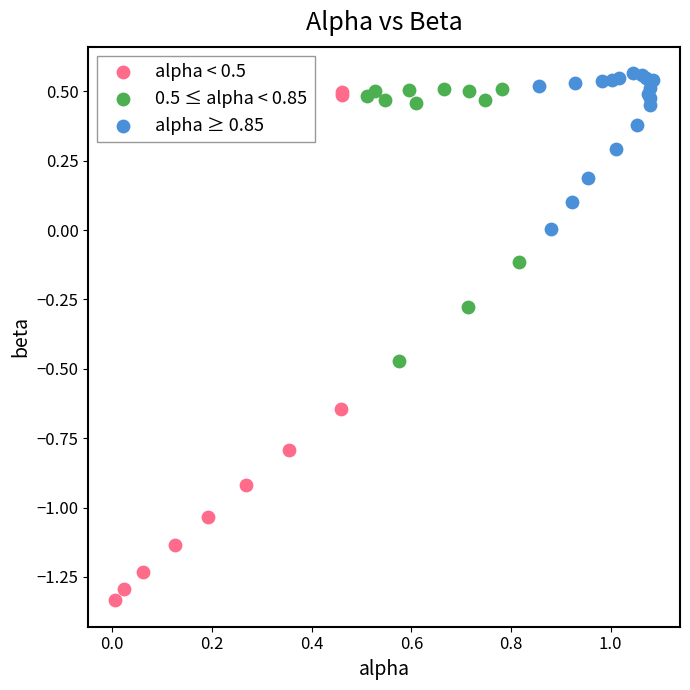

Which series reaches the minimum Y coordinate?

alpha < 0.5